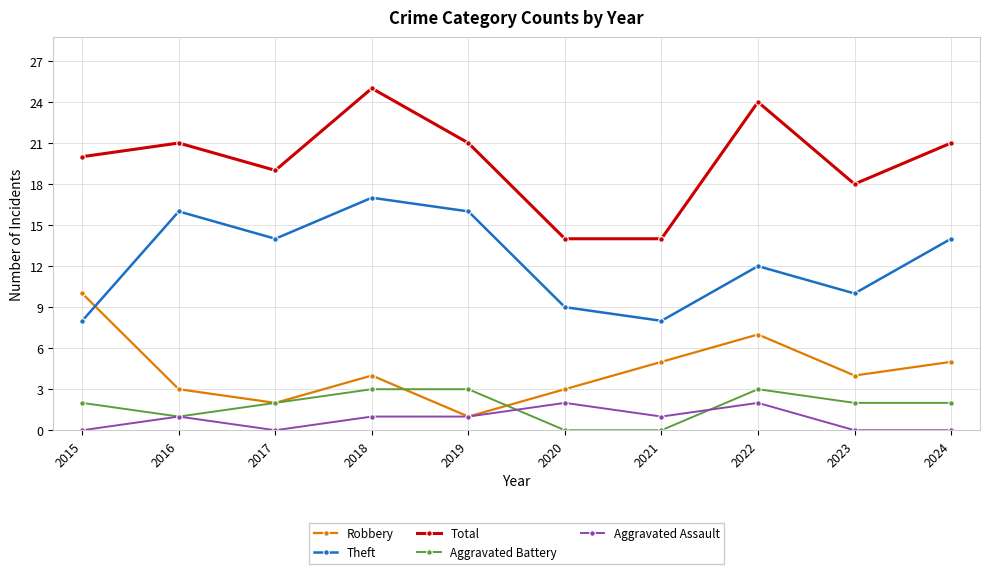

Between 2020 and 2021, which series saw the biggest shift?

Robbery